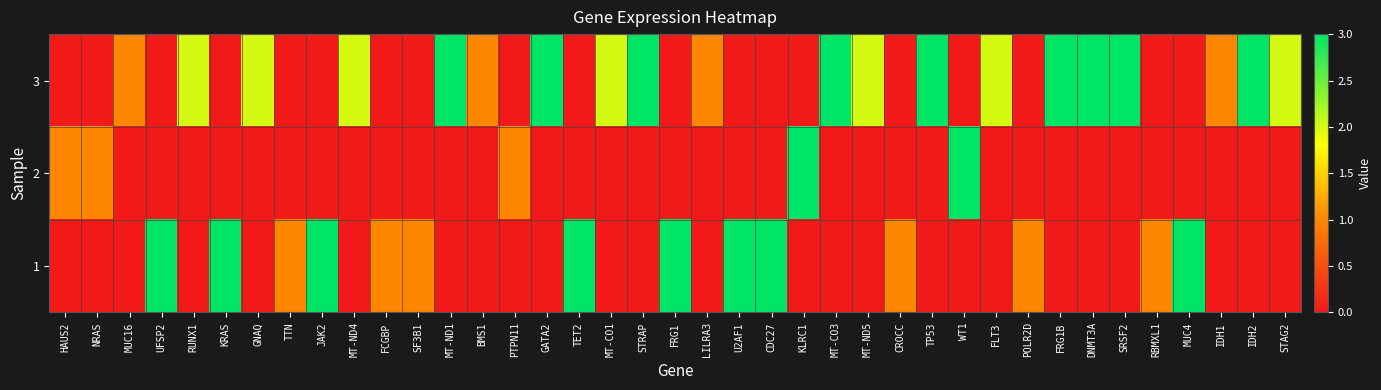

Reading left to right, extract all data points from this chart.

3: HAUS2=0	NRAS=0	MUC16=1	UFSP2=0	RUNX1=2	KRAS=0	GNAQ=2	TTN=0	JAK2=0	MT-ND4=2	FCGBP=0	SF3B1=0	MT-ND1=3	BMS1=1	PTPN11=0	GATA2=3	TET2=0	MT-CO1=2	STRAP=3	FRG1=0	LILRA3=1	U2AF1=0	CDC27=0	KLRC1=0	MT-CO3=3	MT-ND5=2	CROCC=0	TP53=3	WT1=0	FLT3=2	POLR2D=0	FRG1B=3	DNMT3A=3	SRSF2=3	RBMXL1=0	MUC4=0	IDH1=1	IDH2=3	STAG2=2
2: HAUS2=1	NRAS=1	MUC16=0	UFSP2=0	RUNX1=0	KRAS=0	GNAQ=0	TTN=0	JAK2=0	MT-ND4=0	FCGBP=0	SF3B1=0	MT-ND1=0	BMS1=0	PTPN11=1	GATA2=0	TET2=0	MT-CO1=0	STRAP=0	FRG1=0	LILRA3=0	U2AF1=0	CDC27=0	KLRC1=3	MT-CO3=0	MT-ND5=0	CROCC=0	TP53=0	WT1=3	FLT3=0	POLR2D=0	FRG1B=0	DNMT3A=0	SRSF2=0	RBMXL1=0	MUC4=0	IDH1=0	IDH2=0	STAG2=0
1: HAUS2=0	NRAS=0	MUC16=0	UFSP2=3	RUNX1=0	KRAS=3	GNAQ=0	TTN=1	JAK2=3	MT-ND4=0	FCGBP=1	SF3B1=1	MT-ND1=0	BMS1=0	PTPN11=0	GATA2=0	TET2=3	MT-CO1=0	STRAP=0	FRG1=3	LILRA3=0	U2AF1=3	CDC27=3	KLRC1=0	MT-CO3=0	MT-ND5=0	CROCC=1	TP53=0	WT1=0	FLT3=0	POLR2D=1	FRG1B=0	DNMT3A=0	SRSF2=0	RBMXL1=1	MUC4=3	IDH1=0	IDH2=0	STAG2=0